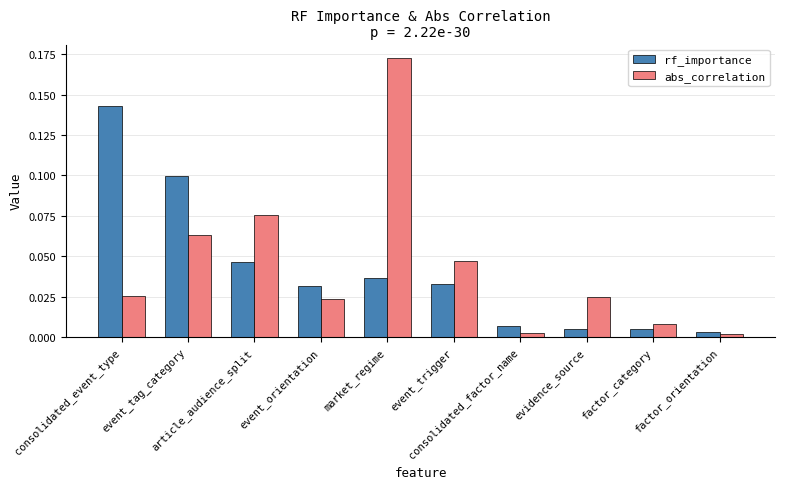

At how many categories does at least one series exceed 0?

10